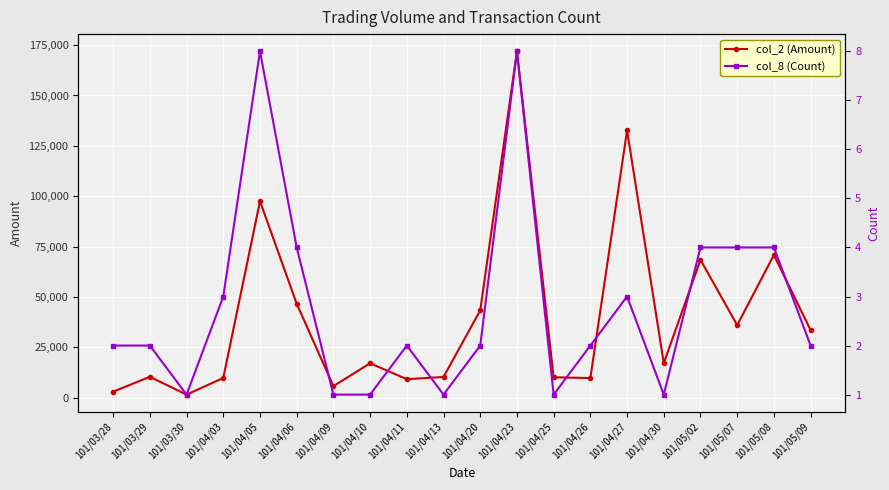

True or false: col_2 (Amount) has more than 1 interior local peaks.

True